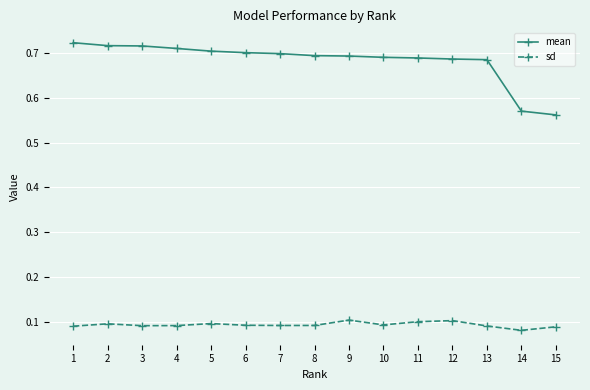

Which category has the highest value in the mean series?

1